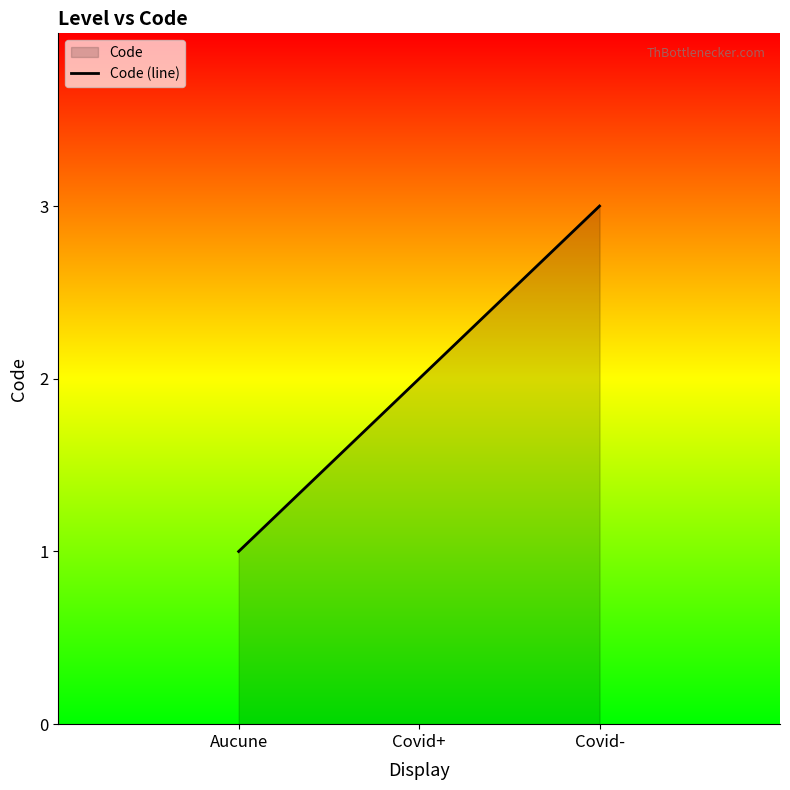

Where is the data nearest to the value 2?

Covid+